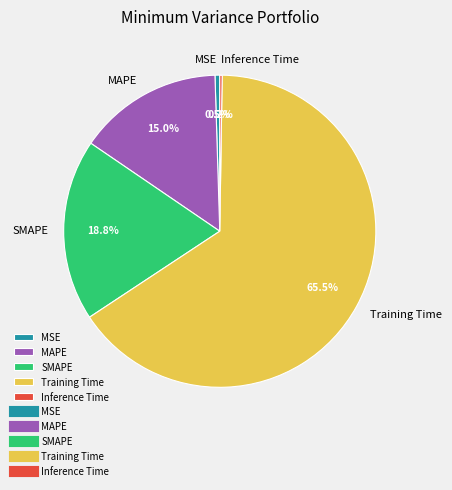

Which has a higher value, Training Time or MAPE?

Training Time